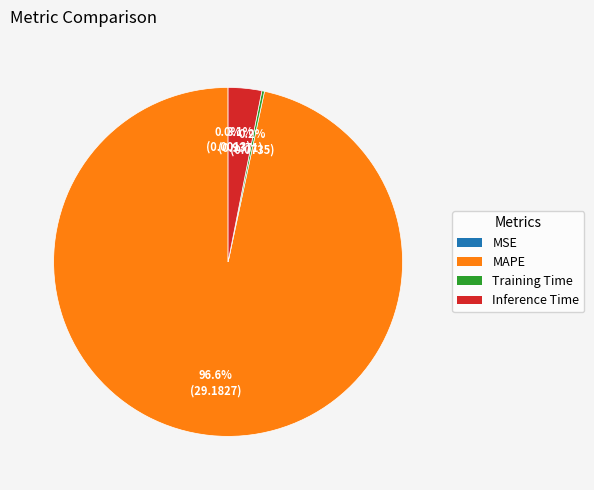

Which slice is the largest?

MAPE